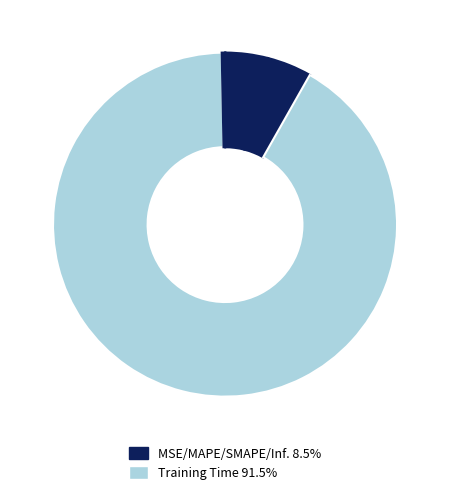

To the nearest percent, what is the average slice percentage?

20%